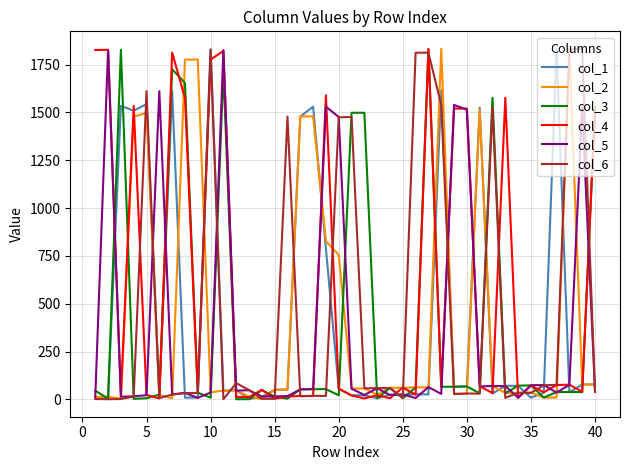

At how many categories does at least one series exceed 520?

30